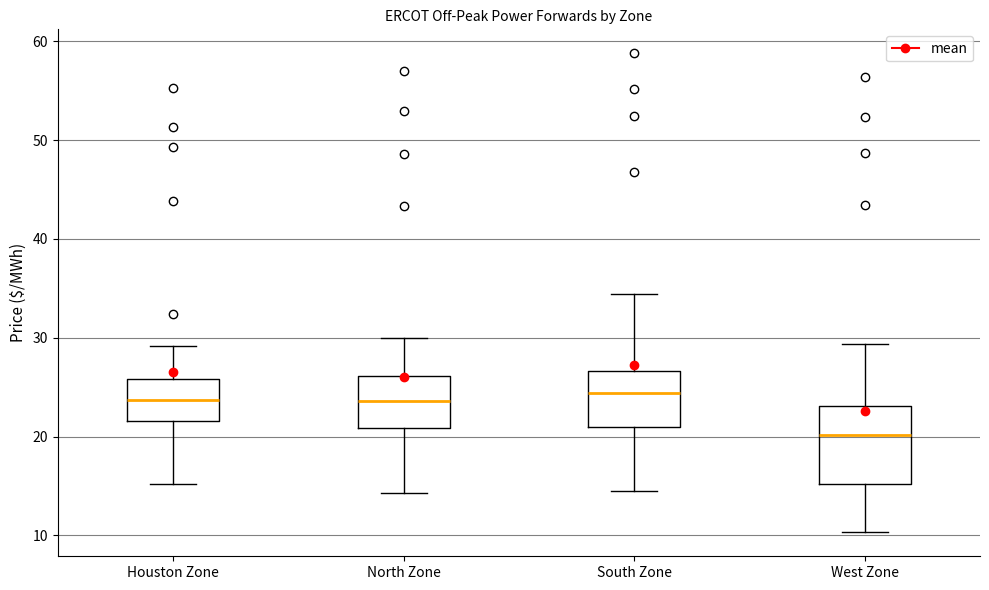

Reading left to right, transcribe this box plot: for each box, give where its median line is, the range the box spans, and where its two whiskers end, as read against the y-axis. The values are not printed on the chart, so give them approximately, as read against the axis.

Houston Zone: median 24, box 22 to 26, whiskers 15 to 29
North Zone: median 24, box 21 to 26, whiskers 14 to 30
South Zone: median 24, box 21 to 27, whiskers 14 to 34
West Zone: median 20, box 15 to 23, whiskers 10 to 29